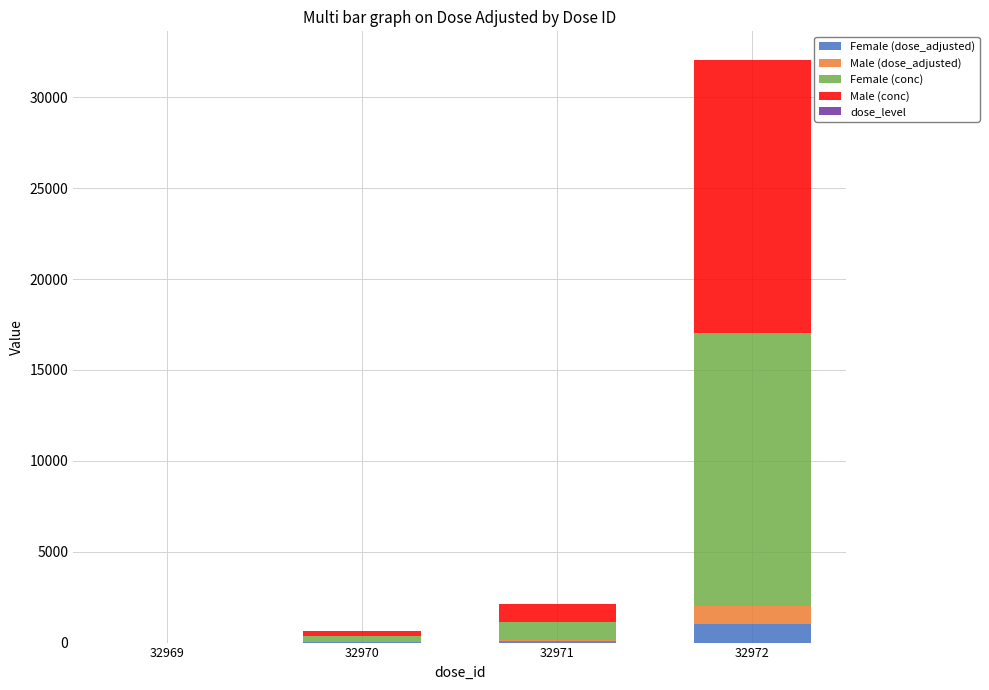

At which category is the sum across all series the highest?

32972